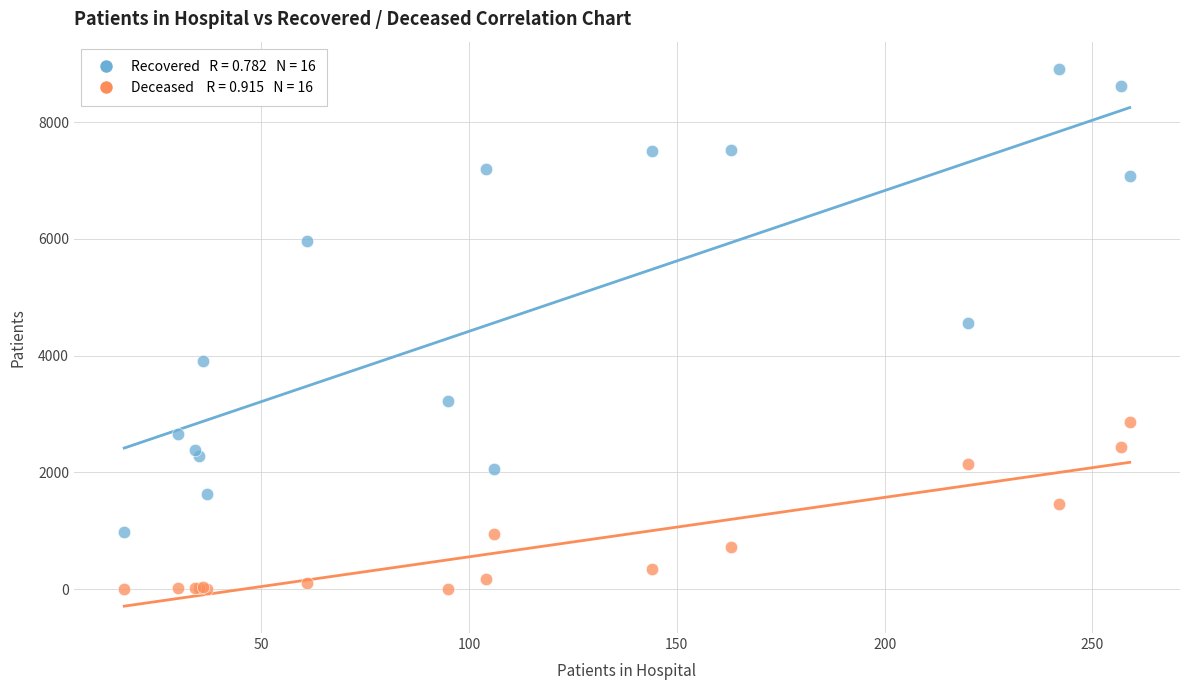

Across all series, what Y value is closest to 4460?

4564